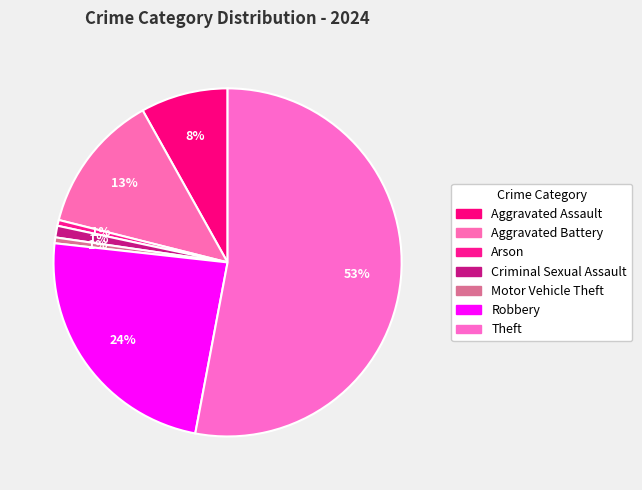

What is the largest slice in the pie chart?

Theft